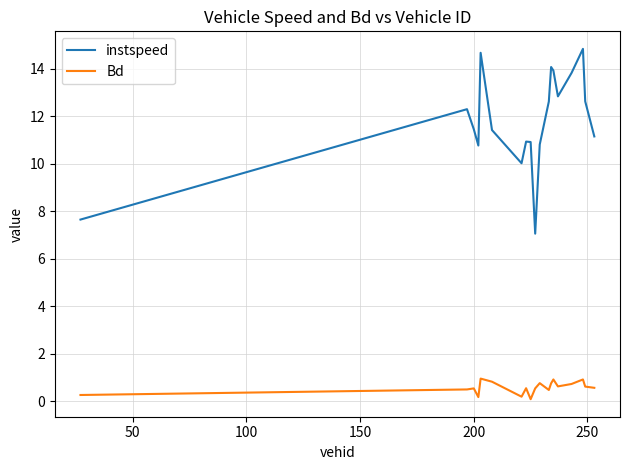

Which series has the widest spread of values?

instspeed